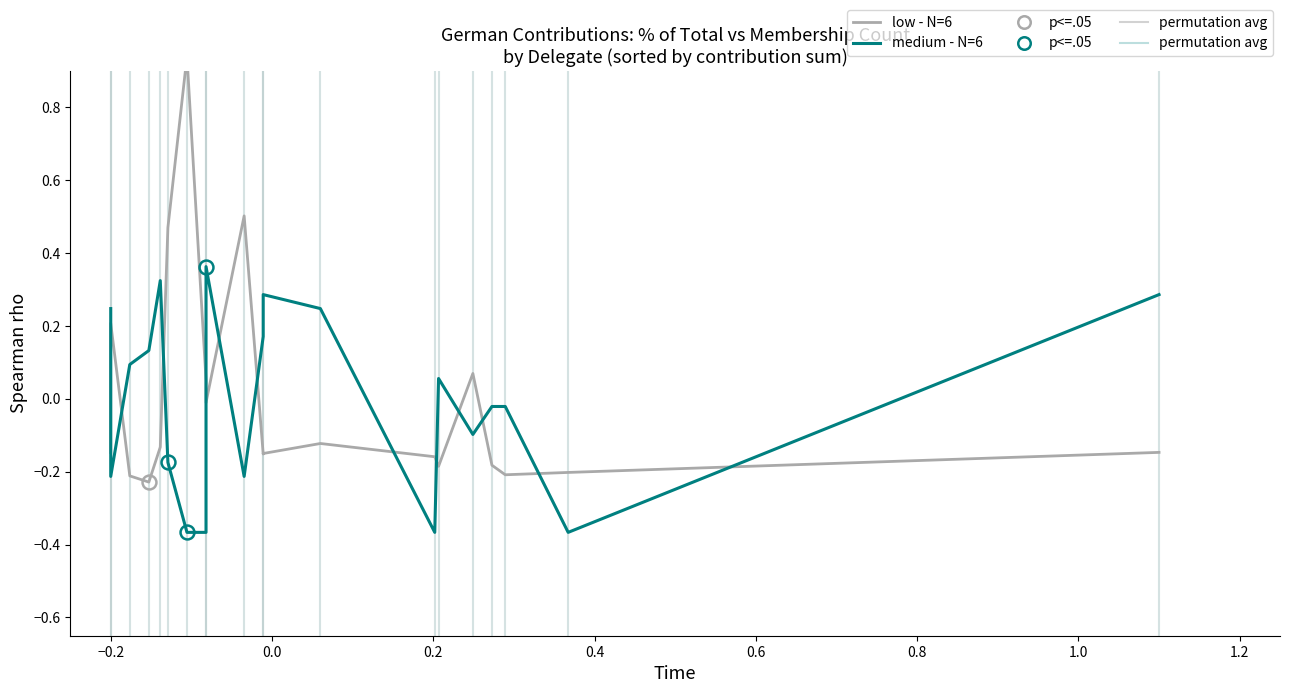

Is it true that low - N=6 equals -0.1 at 0.4?

False